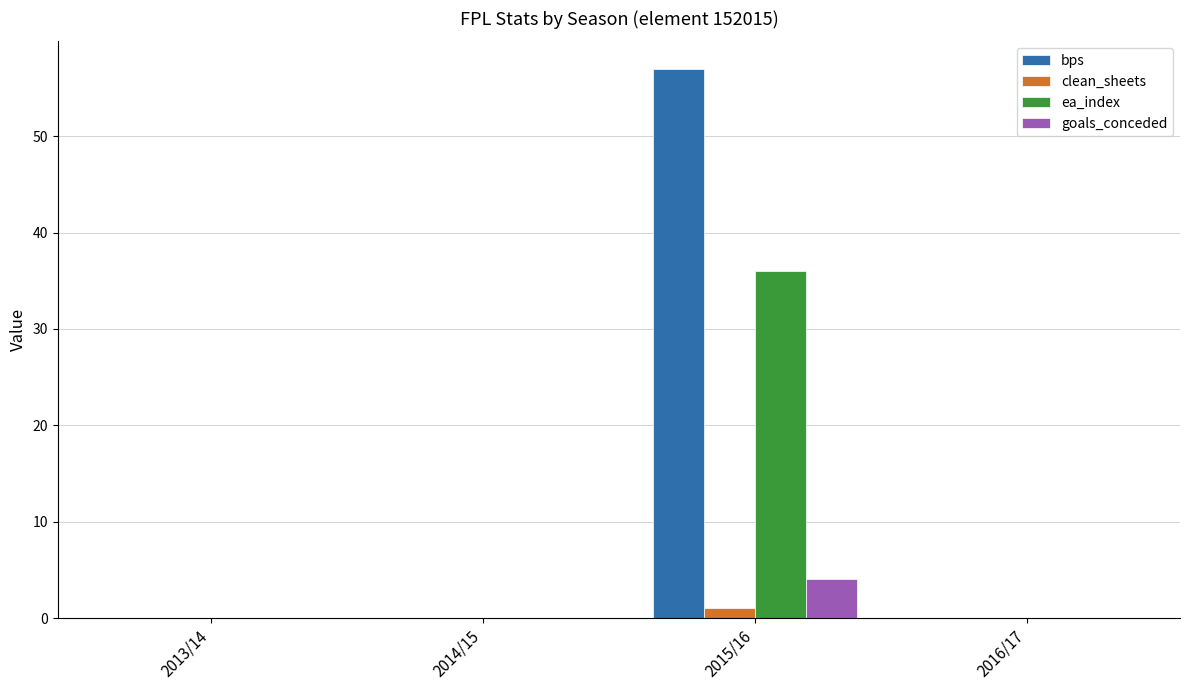

Is the value of goals_conceded at 2015/16 greater than the value of bps at 2013/14?

Yes